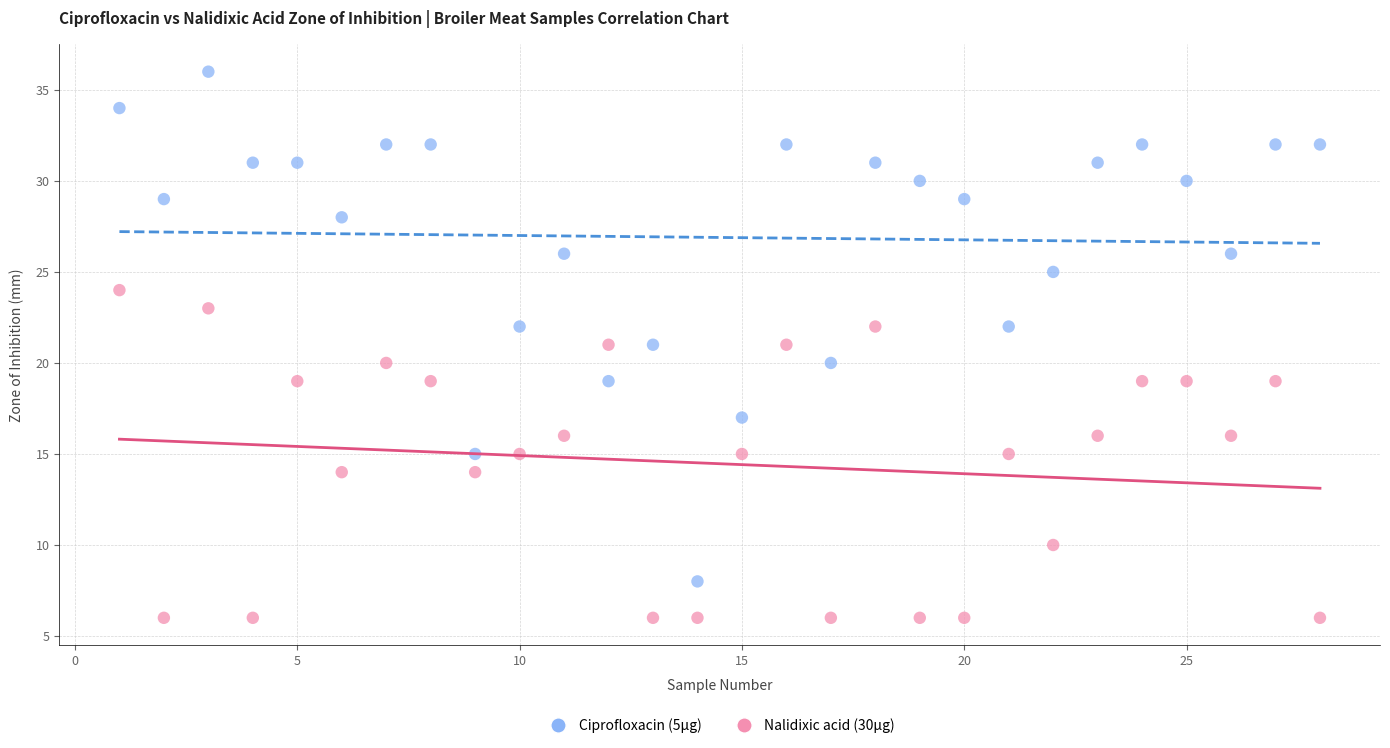

Across all data points, what is the range of Y values (max minus min)?

30